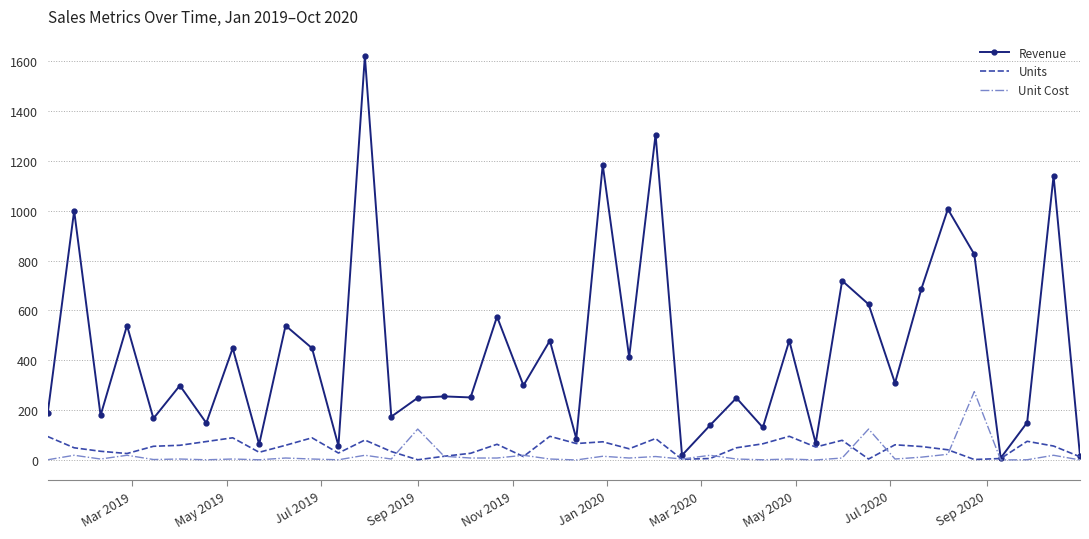

Which series has the largest total across all categories?

Revenue